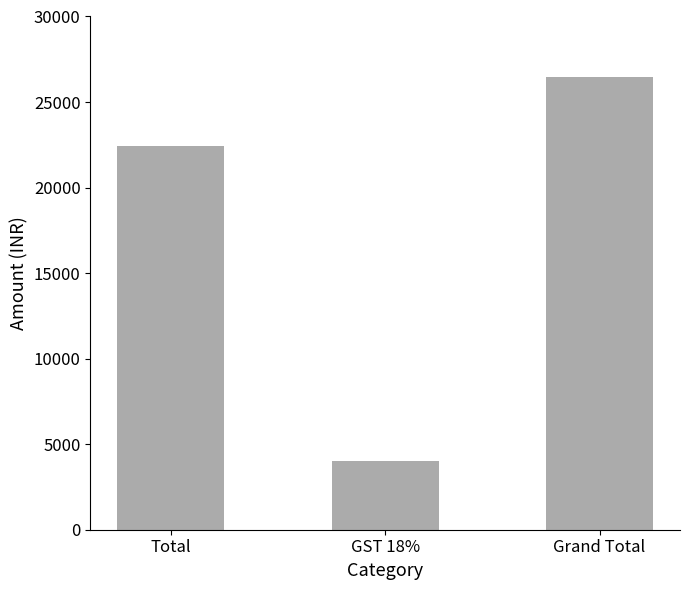

At which category does the chart reach its minimum across all series?

GST 18%